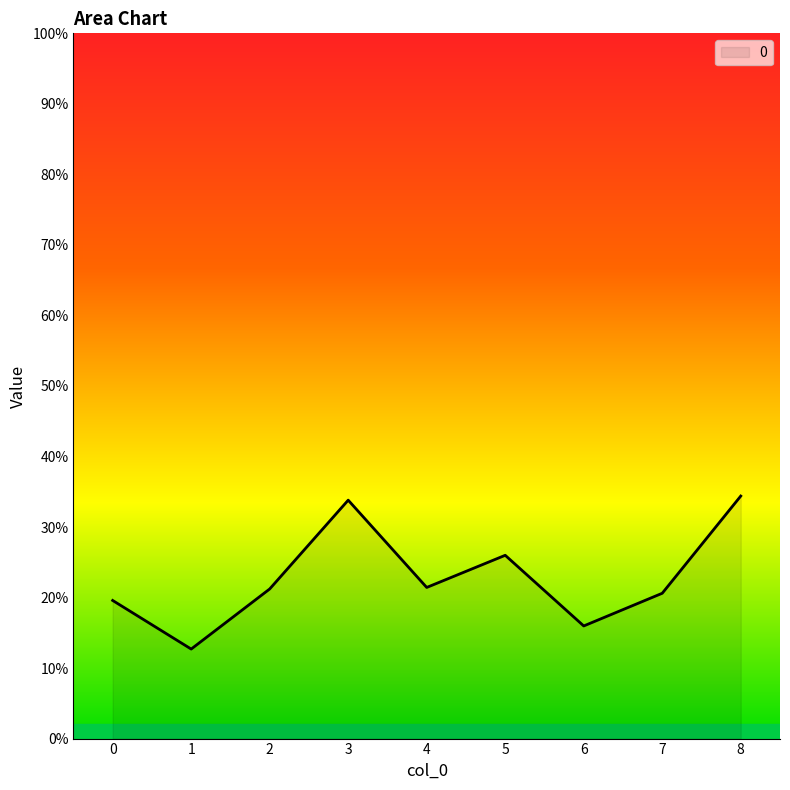

List the labels in order of value, largest first.

8, 3, 5, 4, 2, 7, 0, 6, 1